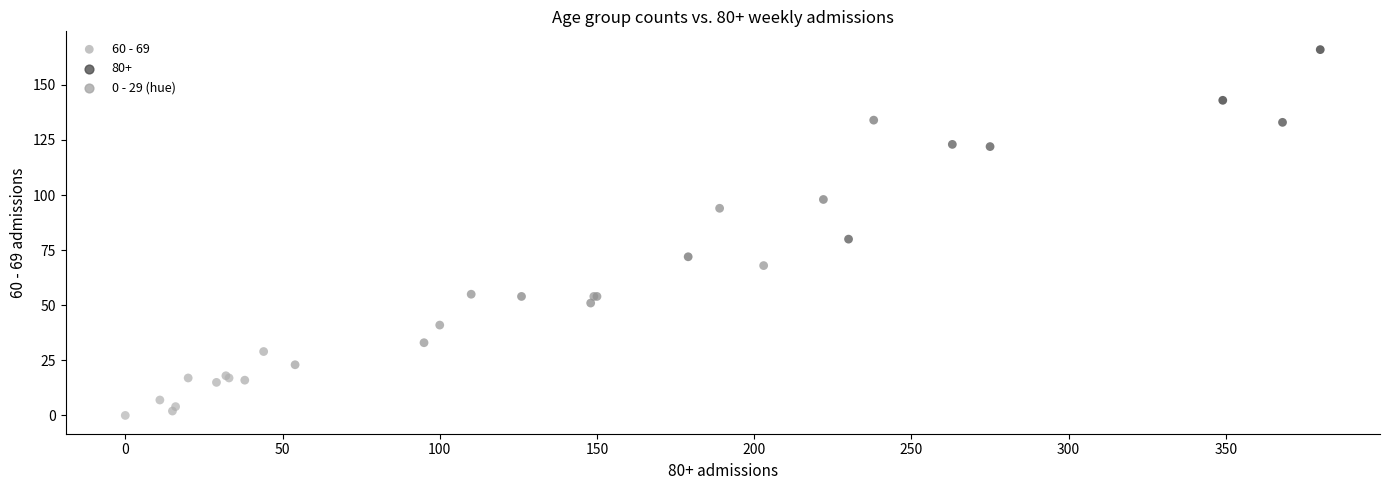

What Y value in the scatter plot is closest to 83?

80